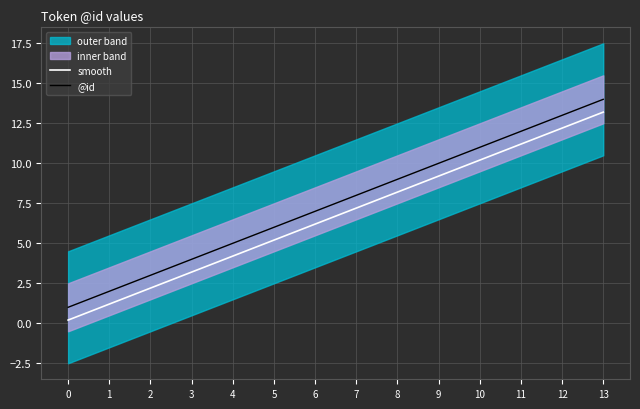

Reading left to right, what are all the values shown in this chart?

smooth: 0.2	1.2	2.2	3.2	4.2	5.2	6.2	7.2	8.2	9.2	10.2	11.2	12.2	13.2
@id: 1.0	2.0	3.0	4.0	5.0	6.0	7.0	8.0	9.0	10.0	11.0	12.0	13.0	14.0